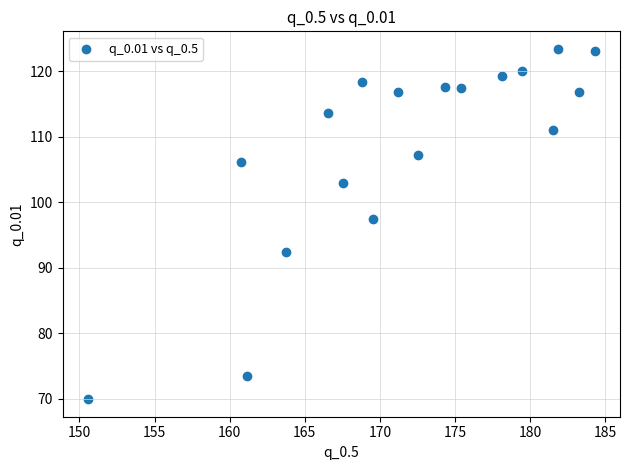

What is the range of Y values (max minus min)?

53.5